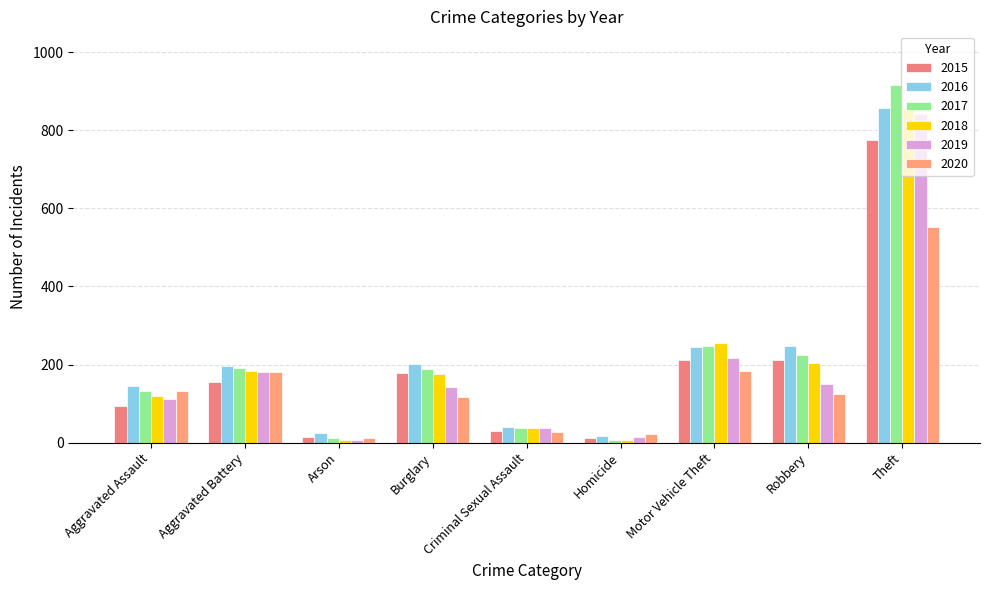

What is the minimum value for 2015?

13